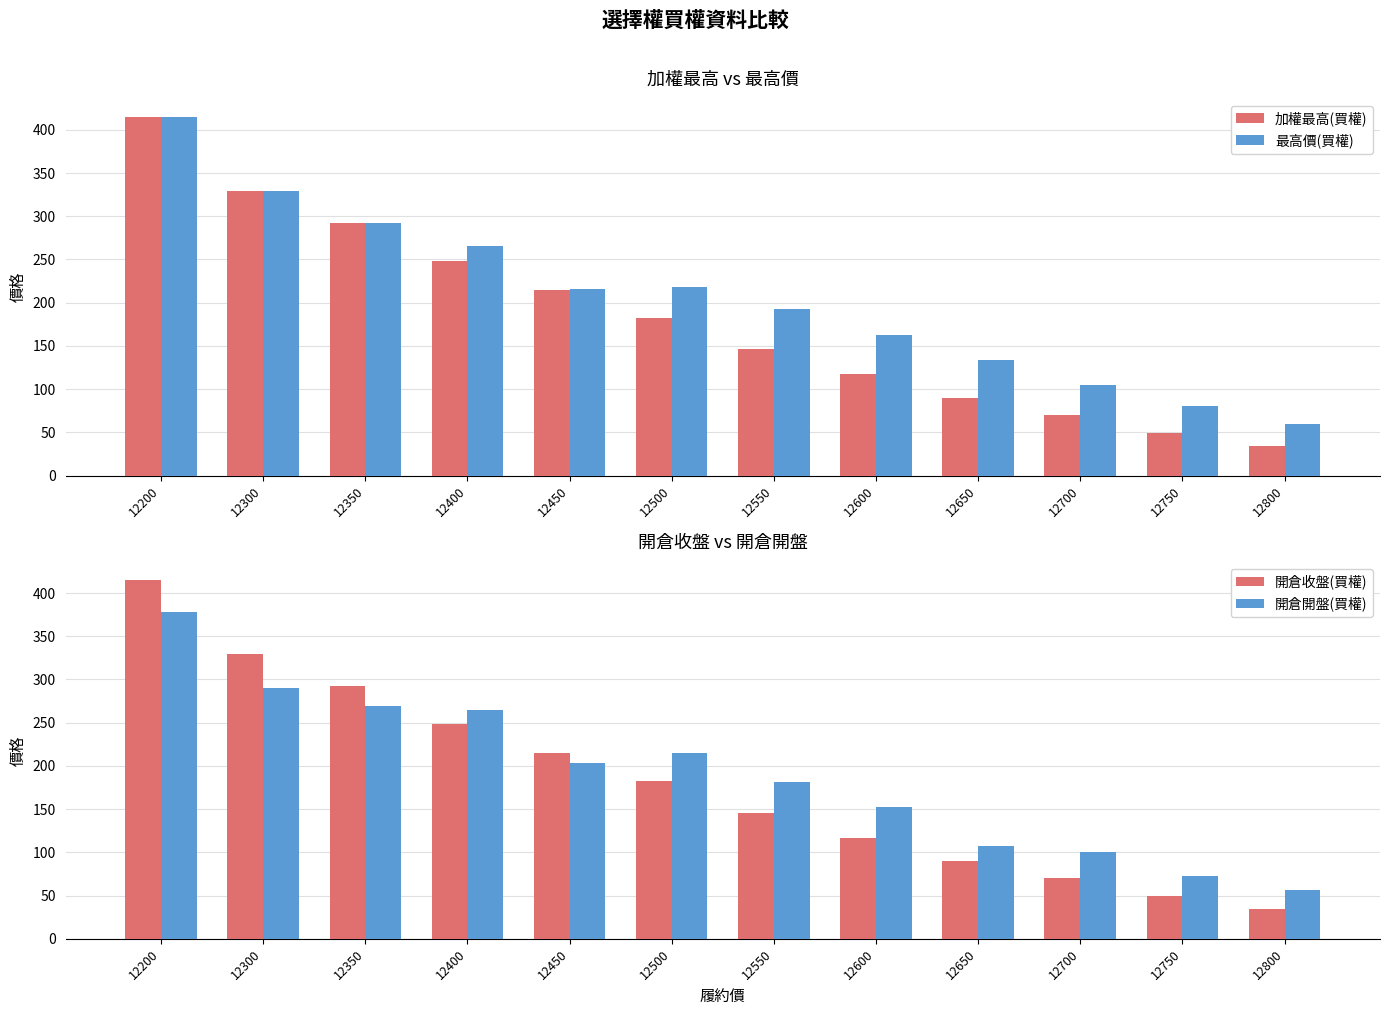

The 最高價(買權) series shows 218.0 at 12500. True or false?

True